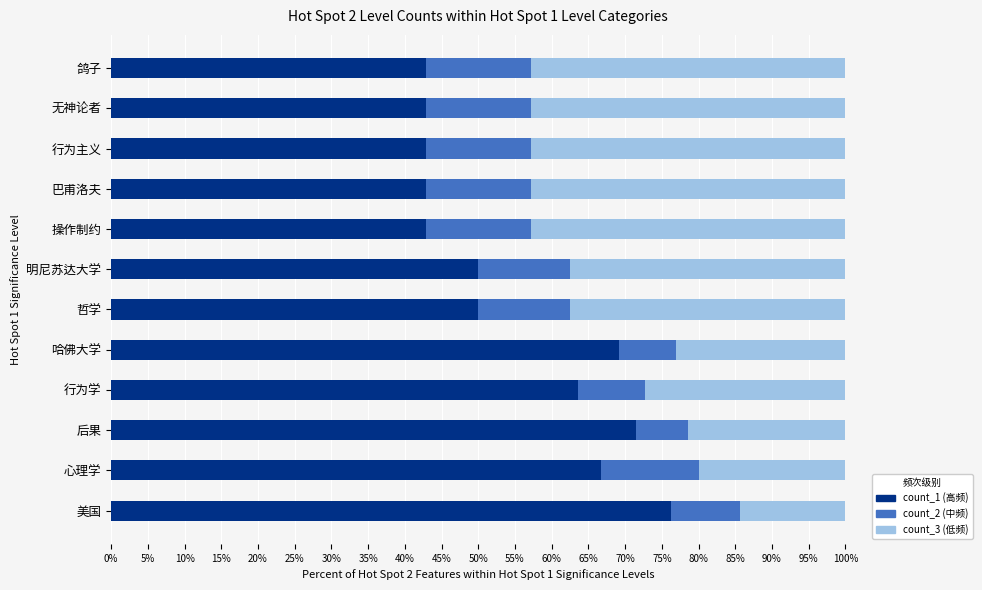

What is the total value across all series at 巴甫洛夫?

100.0